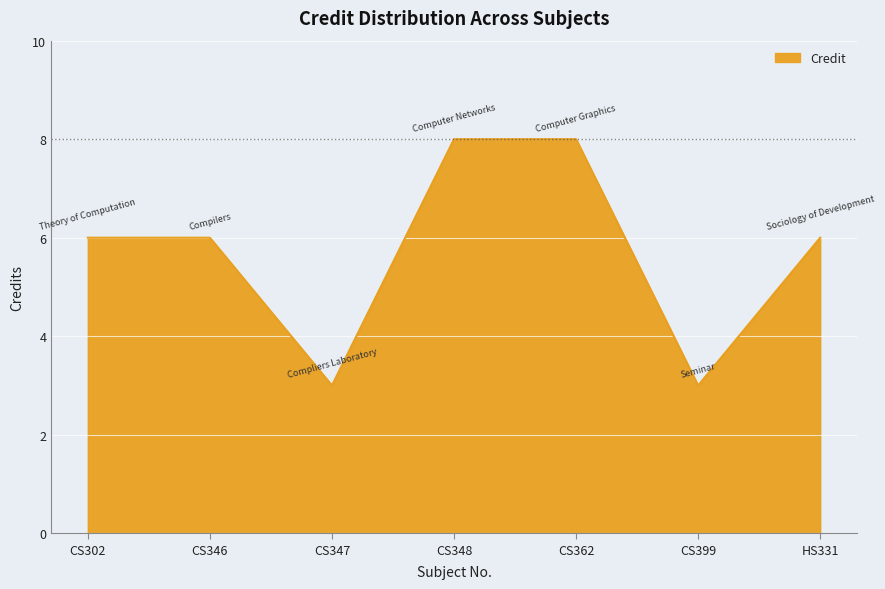

Which has a higher value, CS348 or CS347?

CS348